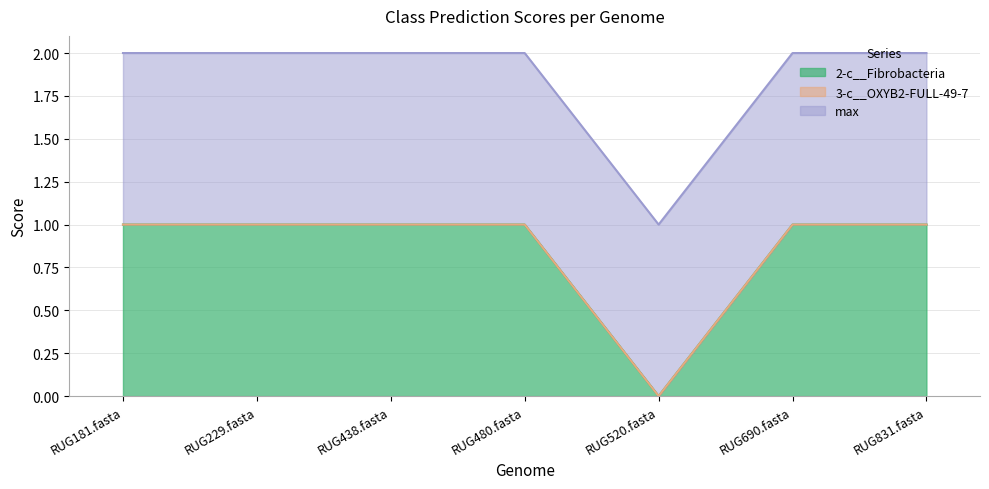

Reading left to right, what are all the values shown in this chart?

2-c__Fibrobacteria: RUG181.fasta=1	RUG229.fasta=1	RUG438.fasta=1	RUG480.fasta=1	RUG520.fasta=0	RUG690.fasta=1	RUG831.fasta=1
3-c__OXYB2-FULL-49-7: RUG181.fasta=0	RUG229.fasta=0	RUG438.fasta=0	RUG480.fasta=0	RUG520.fasta=0	RUG690.fasta=0	RUG831.fasta=0
max: RUG181.fasta=1	RUG229.fasta=1	RUG438.fasta=1	RUG480.fasta=1	RUG520.fasta=1	RUG690.fasta=1	RUG831.fasta=1